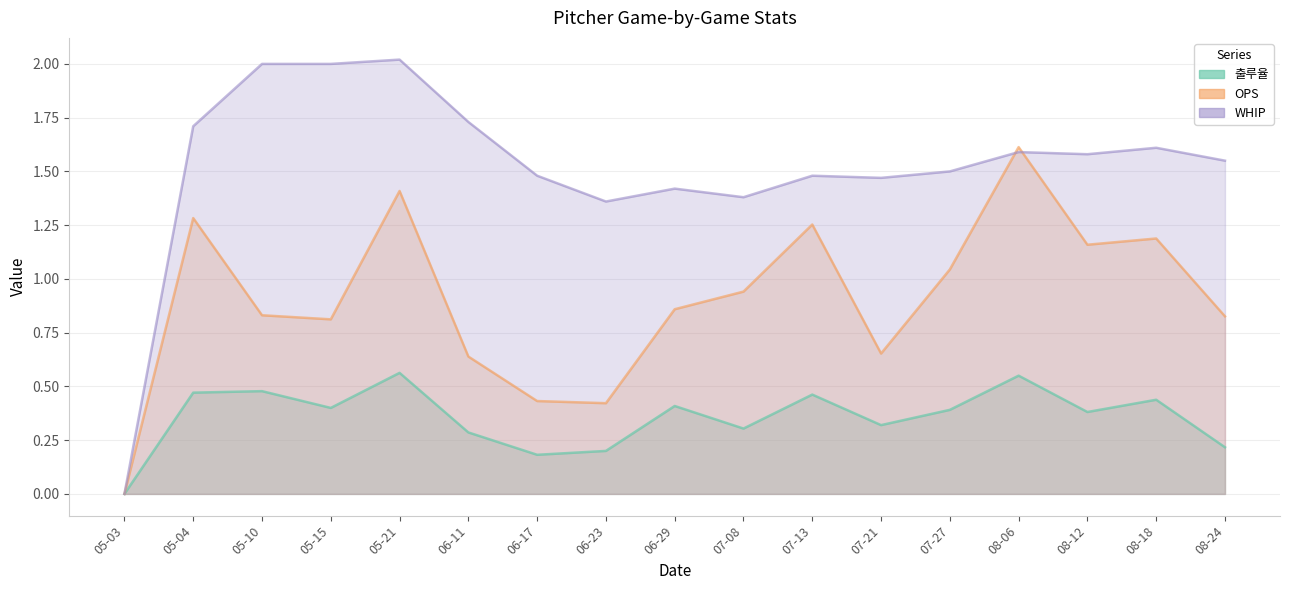

What is the difference between the highest and lowest values at 05-15?

1.6